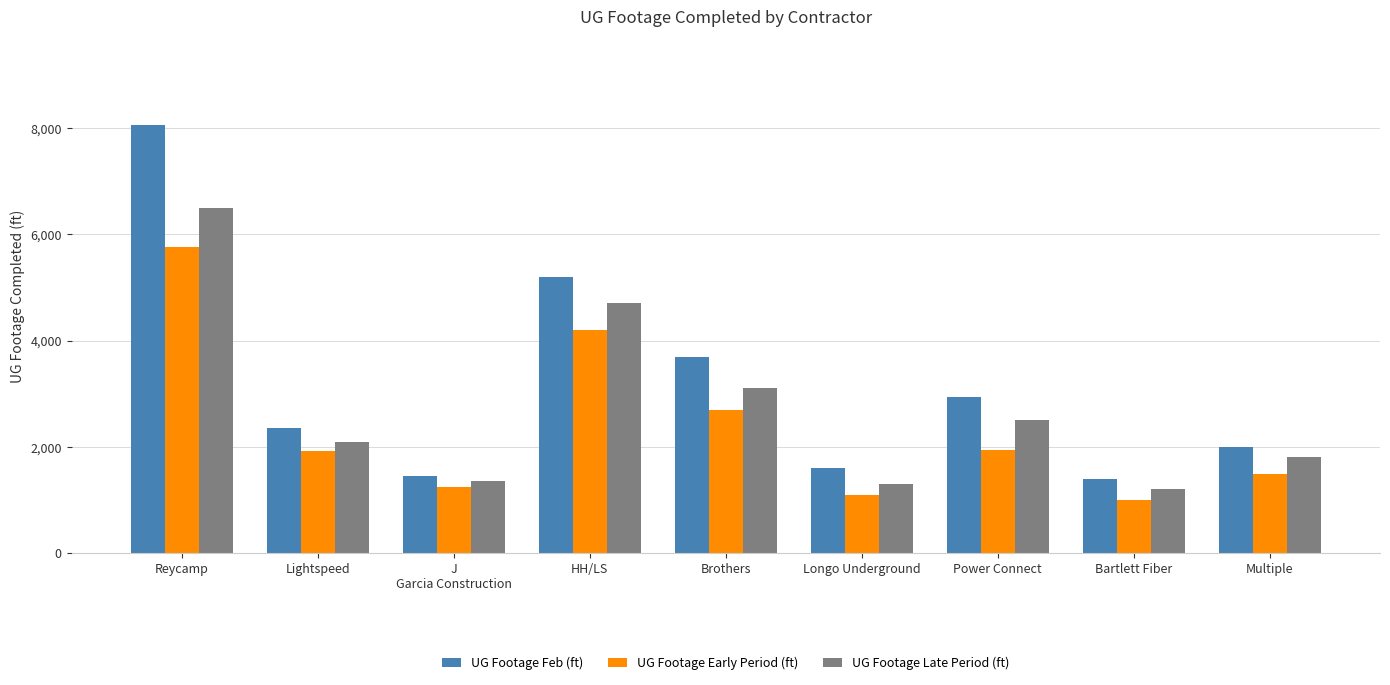

What is the difference between the UG Footage Late Period (ft) values at Bartlett Fiber and HH/LS?

3500